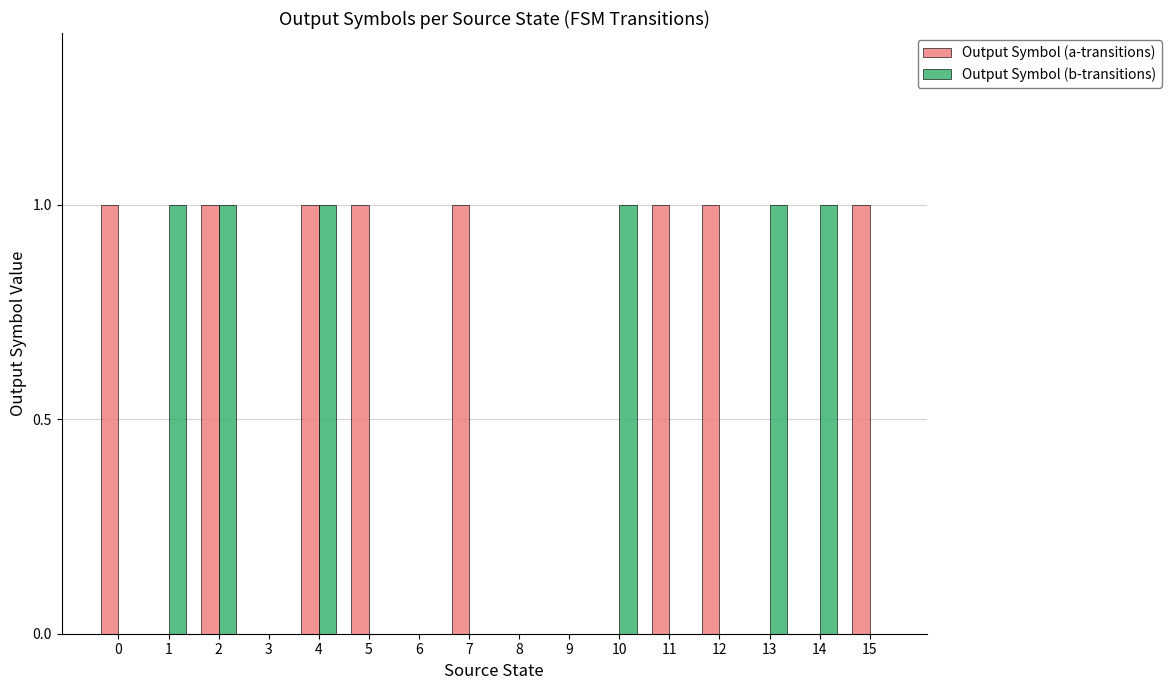

Which series has the largest total across all categories?

Output Symbol (a-transitions)